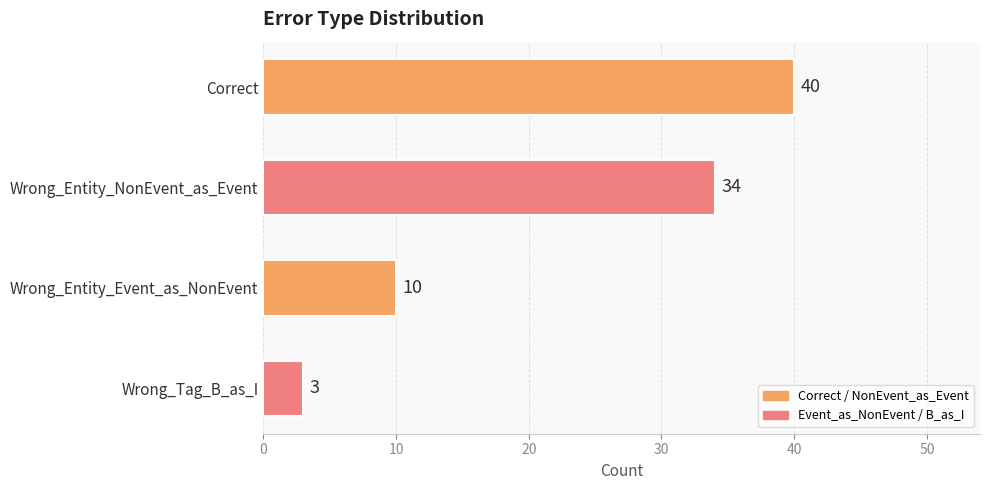

True or false: the data shows 3 at Wrong_Tag_B_as_I.

True